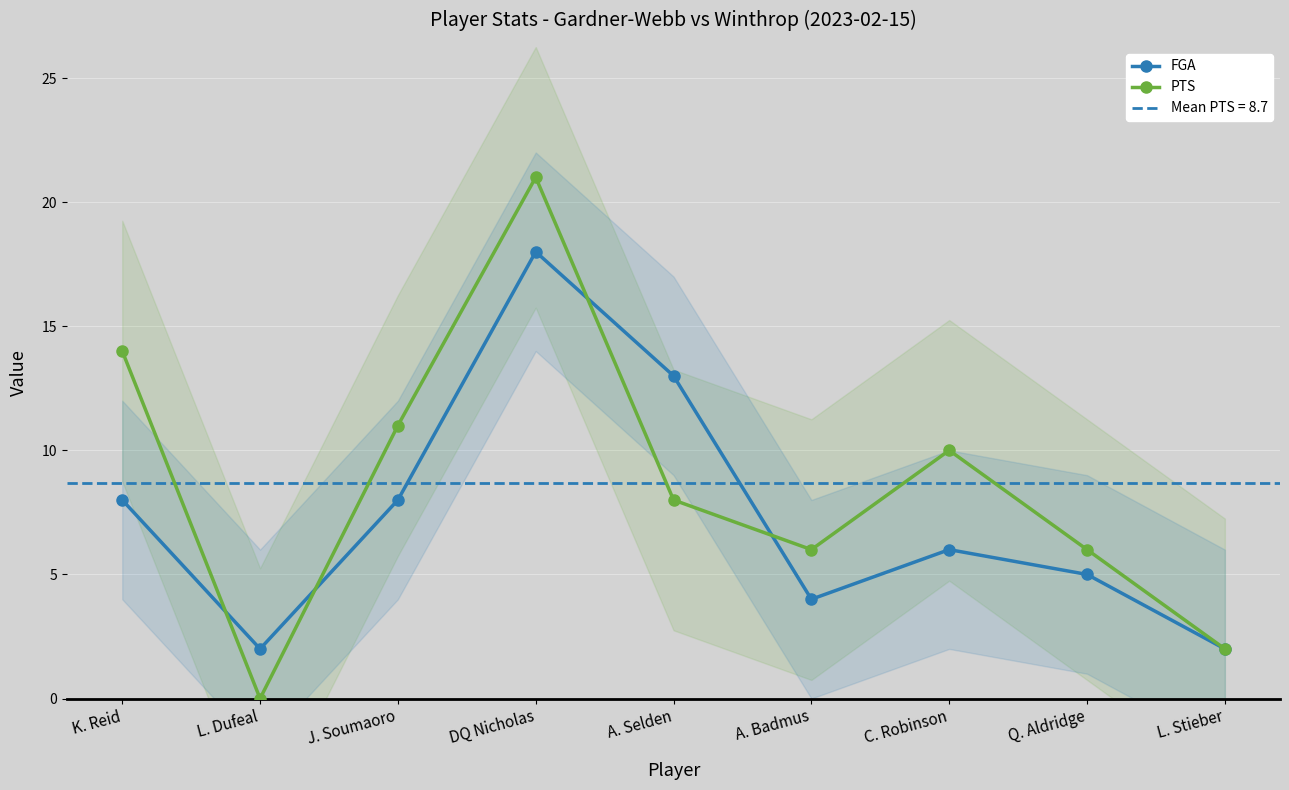

In FGA, how many points are lower than both neighbors (excluding endpoints)?

2